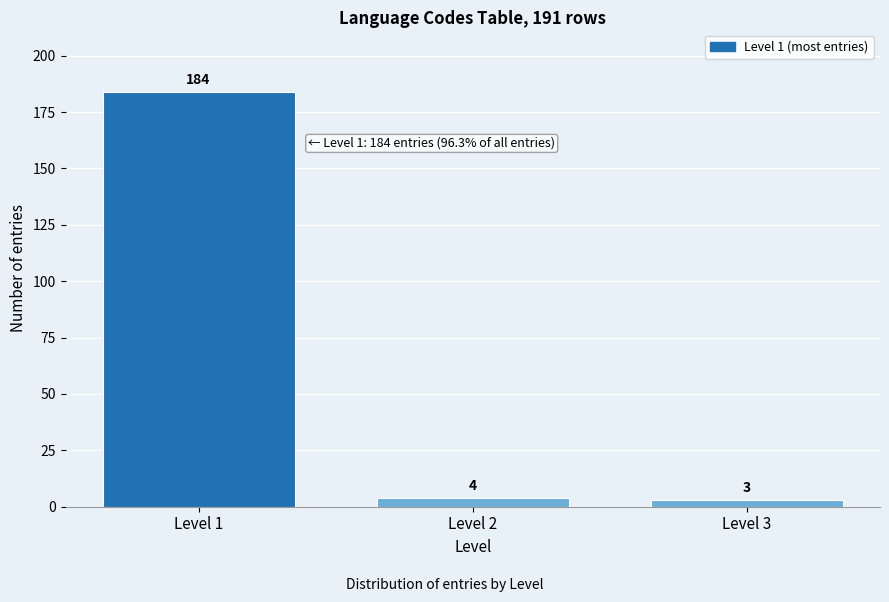

Reading left to right, transcribe all the data shown in this chart.

184	4	3